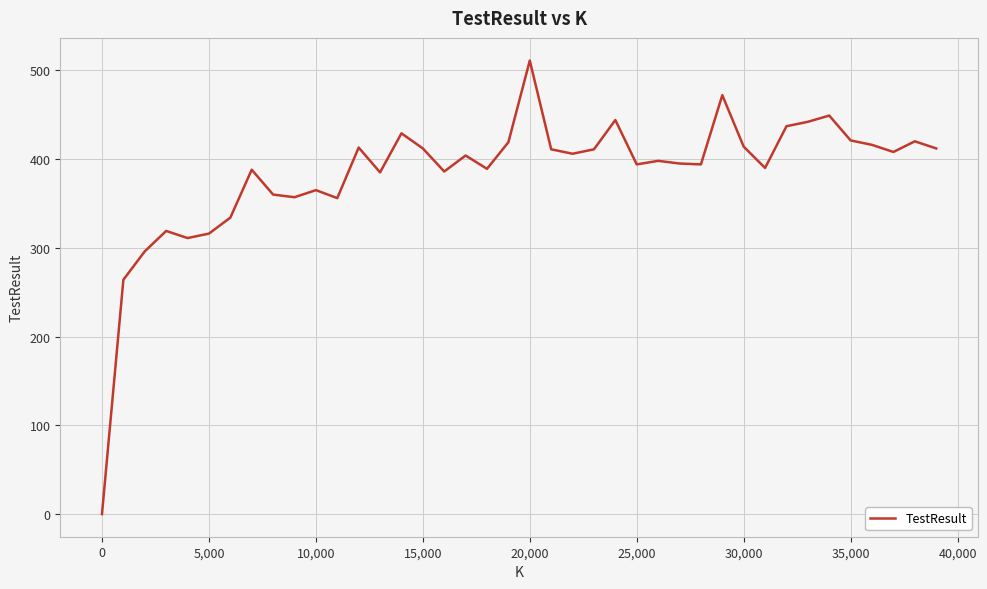

What is the maximum value shown in the chart?

511